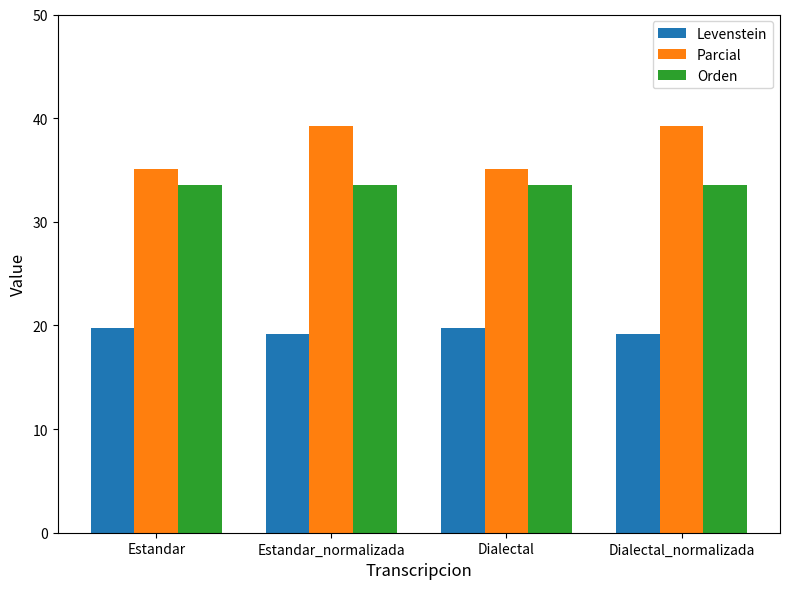

Reading right to left, extract all data points from this chart.

Levenstein: Dialectal_normalizada=19.2	Dialectal=19.8	Estandar_normalizada=19.2	Estandar=19.8
Parcial: Dialectal_normalizada=39.3	Dialectal=35.1	Estandar_normalizada=39.3	Estandar=35.1
Orden: Dialectal_normalizada=33.6	Dialectal=33.6	Estandar_normalizada=33.6	Estandar=33.6